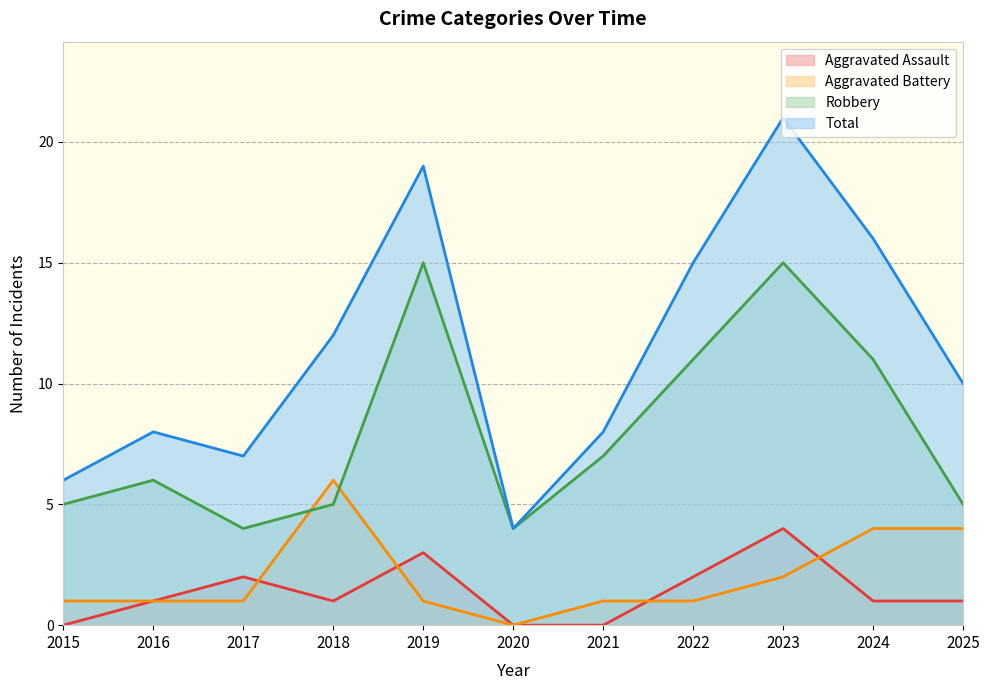

True or false: Aggravated Assault has a value of 0 at 2015.

True